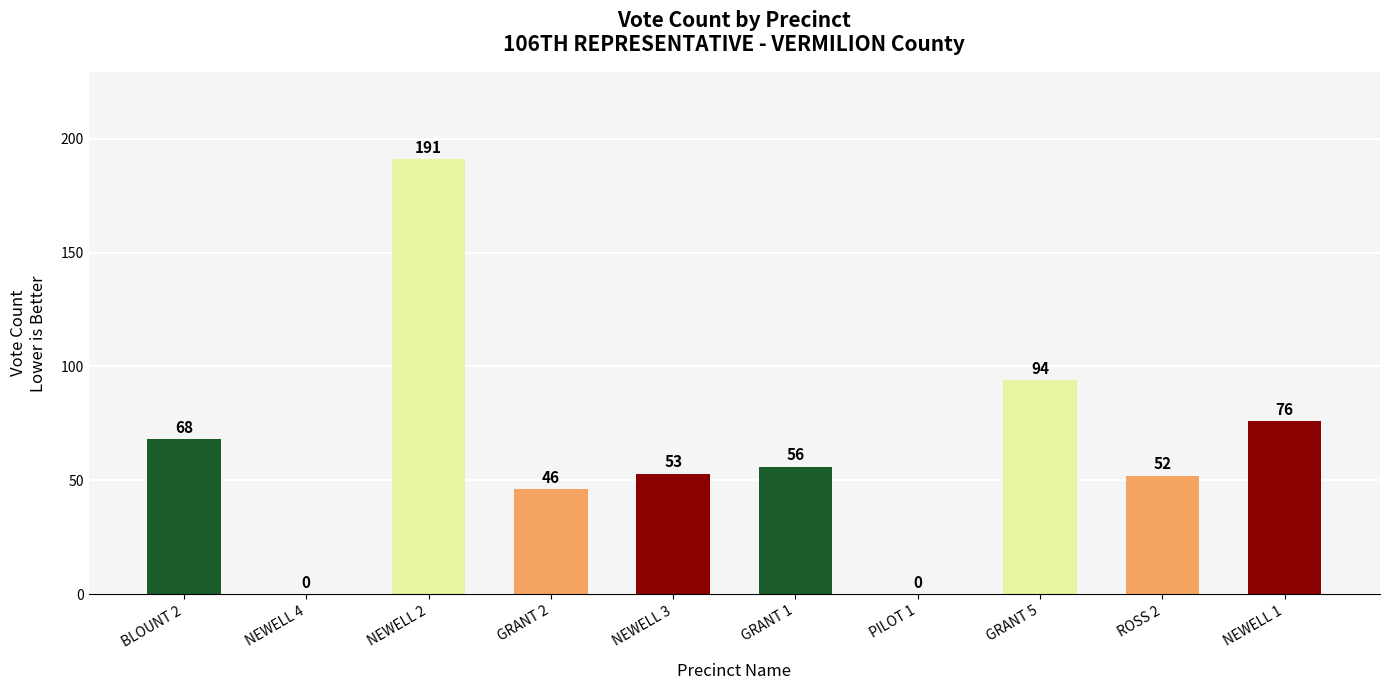

The chart shows a value of 153 at GRANT 5. True or false?

False